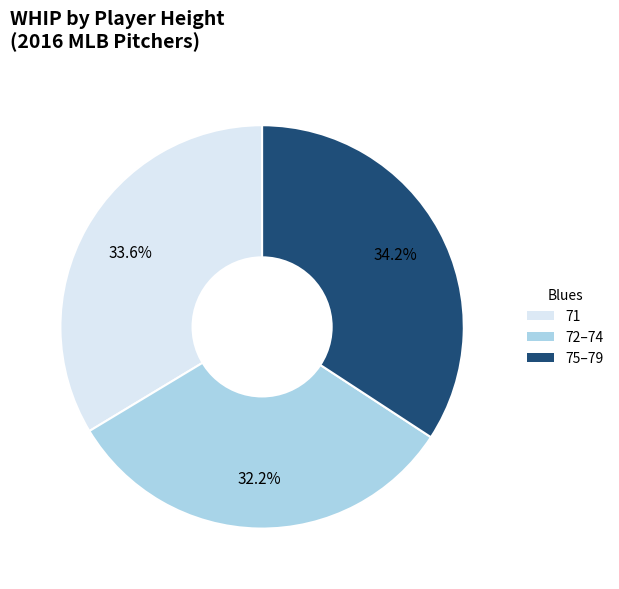

Is there a majority slice in this chart?

No